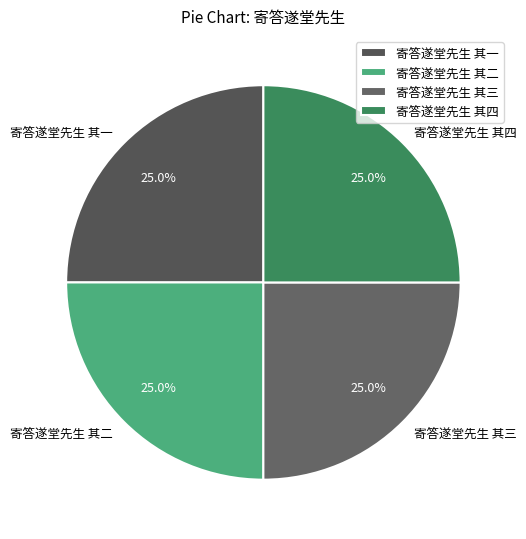

To the nearest percent, what portion does 寄答遂堂先生 其二 represent?

25%